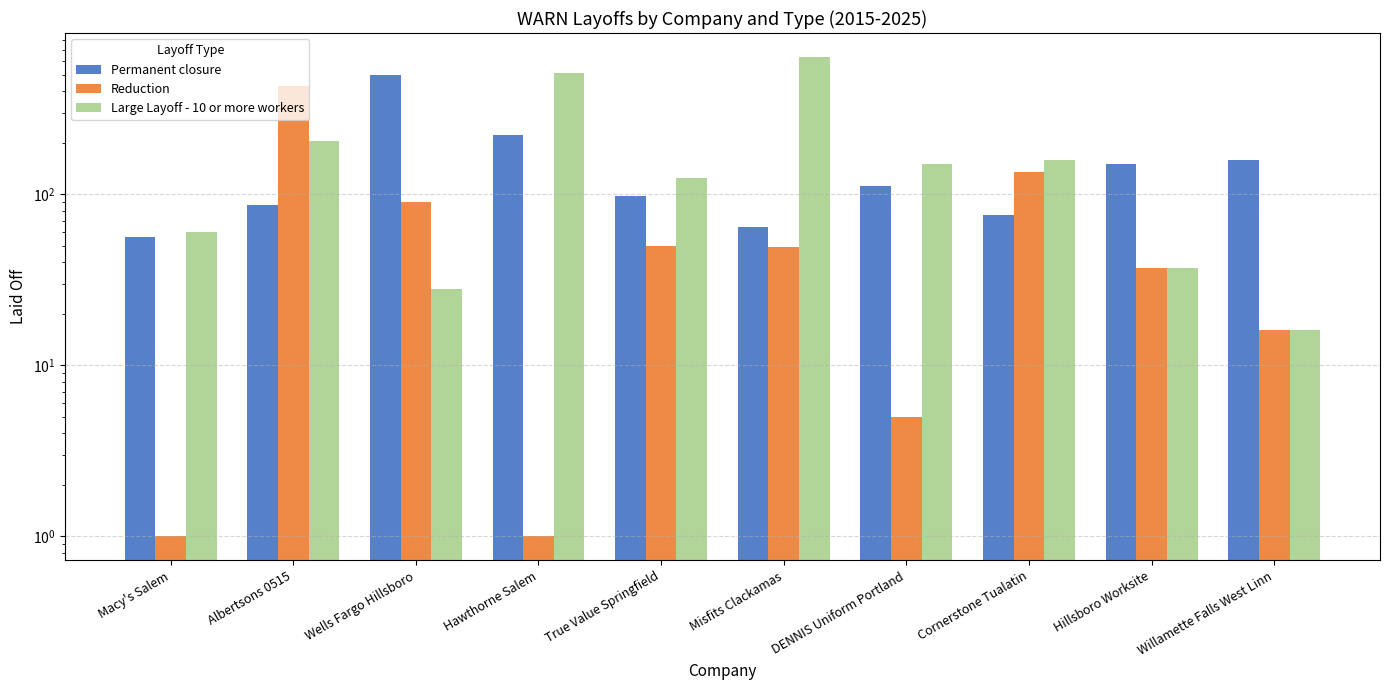

Reading right to left, transcribe all the data shown in this chart.

Permanent closure: 158	150	76	111	64	98	221	500	87	56
Reduction: 16	37	134	5	49	50	1	90	429	1
Large Layoff - 10 or more workers: 16	37	158	150	634	124	514	28	205	60